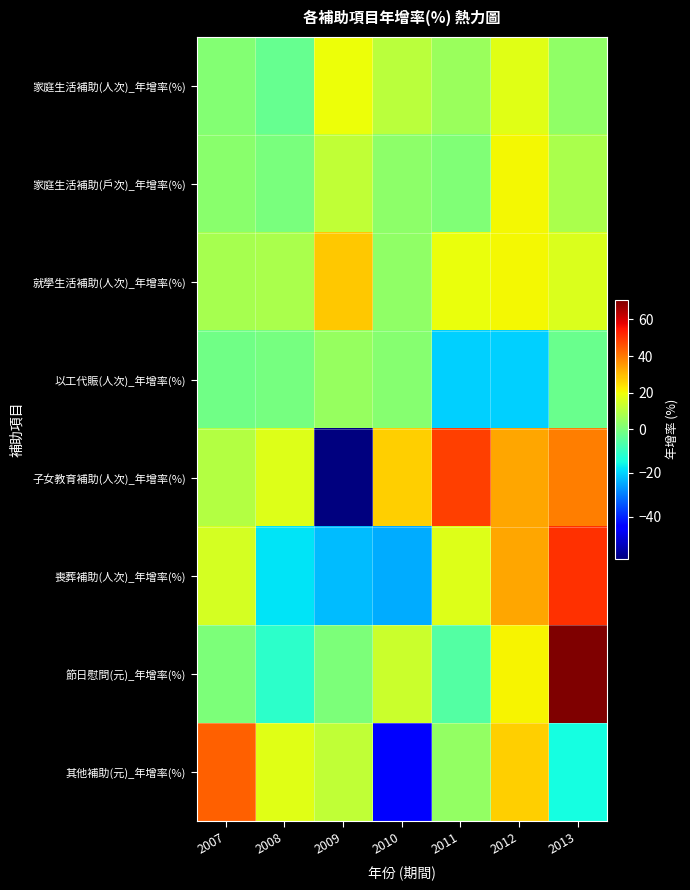

Reading left to right, extract all data points from this chart.

家庭生活補助(人次)_年增率(%): 2007=1.1	2008=-3.1	2009=19.5	2010=10.8	2011=5.1	2012=17.4	2013=3.4
家庭生活補助(戶次)_年增率(%): 2007=2.3	2008=-0.2	2009=11.7	2010=3.3	2011=0.8	2012=20.8	2013=7.8
就學生活補助(人次)_年增率(%): 2007=7.3	2008=8.0	2009=28.1	2010=3.5	2011=19.2	2012=20.6	2013=16.1
以工代賑(人次)_年增率(%): 2007=-1.4	2008=-0.6	2009=4.5	2010=2.2	2011=-20.2	2012=-20.2	2013=-2.5
子女教育補助(人次)_年增率(%): 2007=9.7	2008=17.0	2009=-59.3	2010=27.1	2011=48.4	2012=32.8	2013=39.0
喪葬補助(人次)_年增率(%): 2007=15.4	2008=-18.0	2009=-22.3	2010=-24.5	2011=17.0	2012=32.8	2013=51.0
節日慰問(元)_年增率(%): 2007=0.2	2008=-11.5	2009=0.2	2010=13.5	2011=-5.8	2012=21.3	2013=70.9
其他補助(元)_年增率(%): 2007=43.7	2008=17.6	2009=11.6	2010=-45.0	2011=3.9	2012=26.8	2013=-14.7